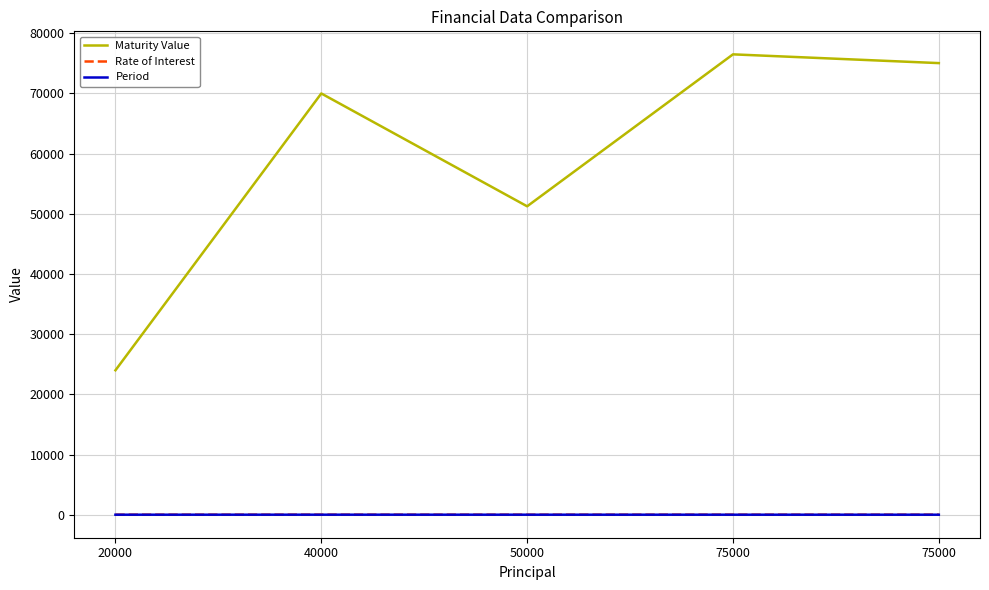

Is this an area chart (filled region under the line)?

No